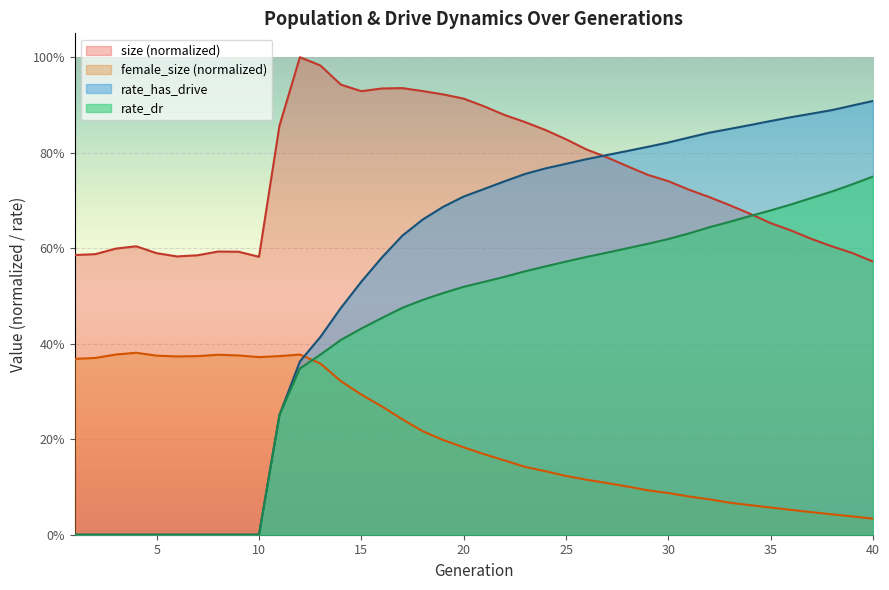

Count the rate_has_drive values in the range 0 to 1.

40